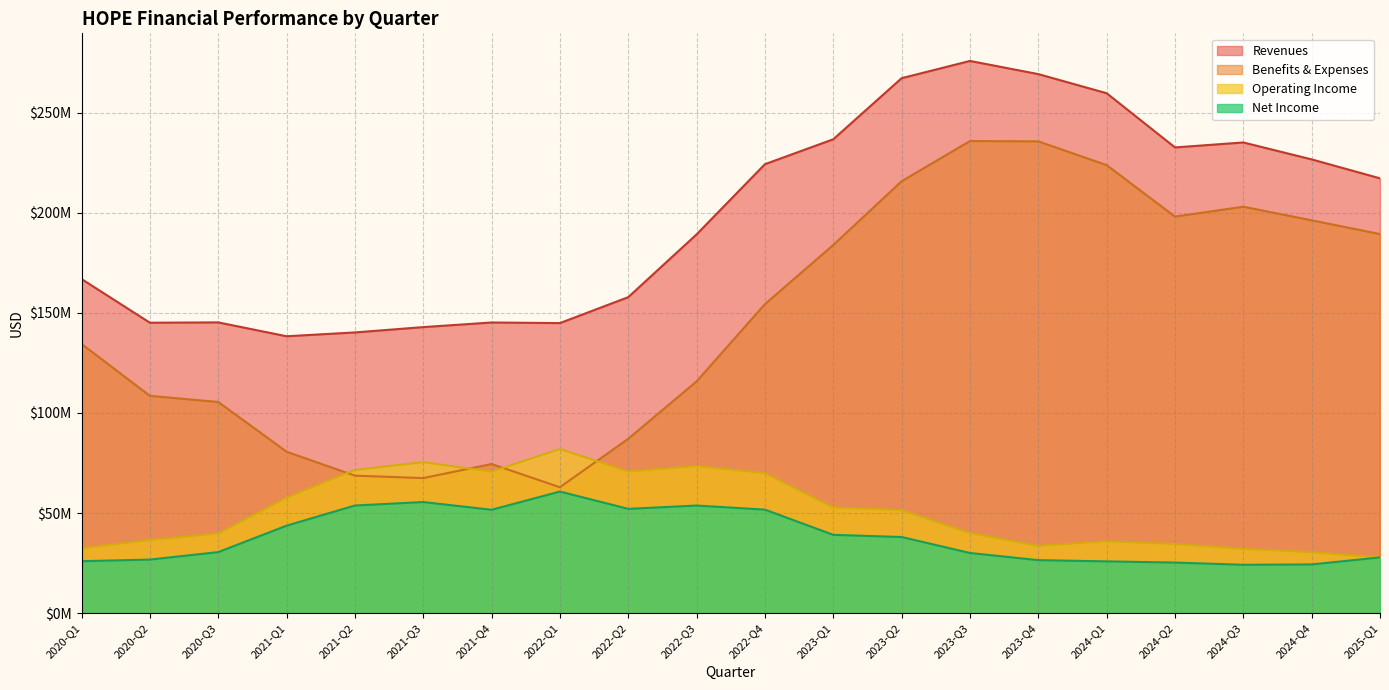

Rank the series by their maximum value, from highest to lowest.

Revenues, Benefits & Expenses, Operating Income, Net Income